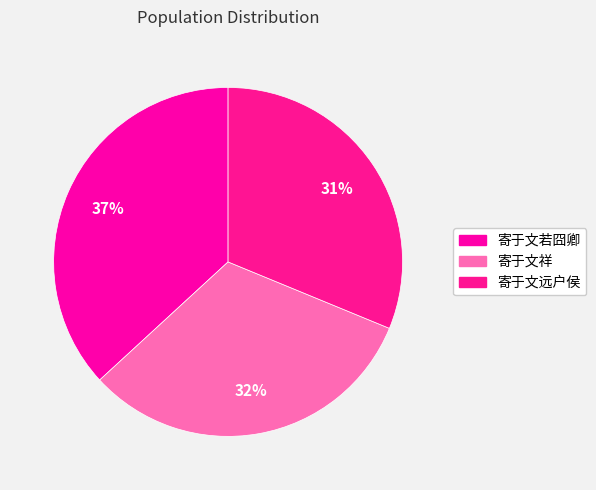

To the nearest percent, what is the difference between the 寄于文远户侯 and 寄于文若囧卿 slice percentages?

6%